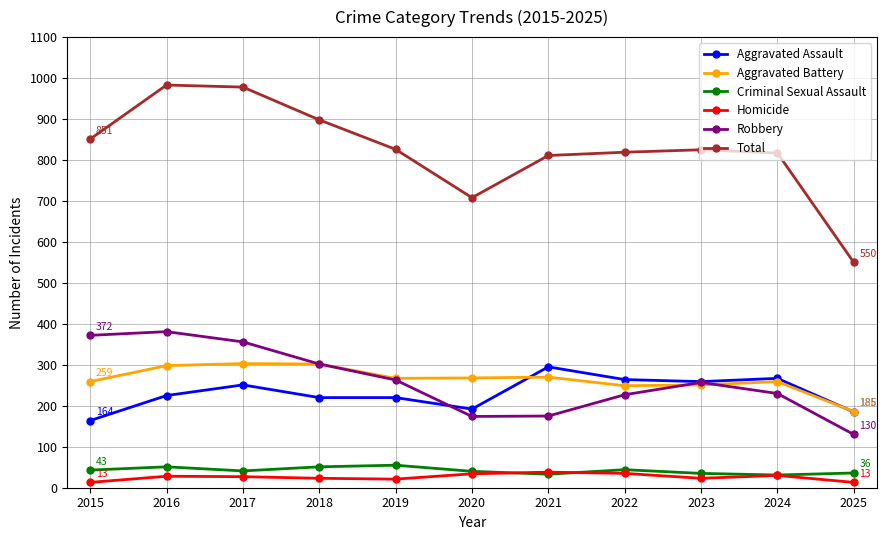

The value of Aggravated Assault at 2020 is 316. True or false?

False